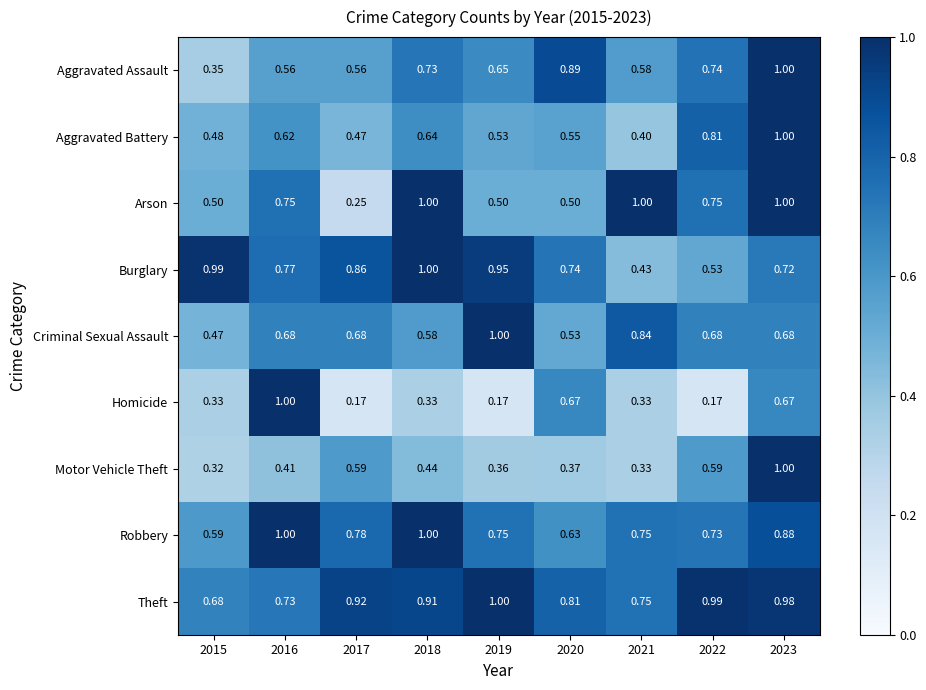

Which series has the widest spread of values?

Homicide